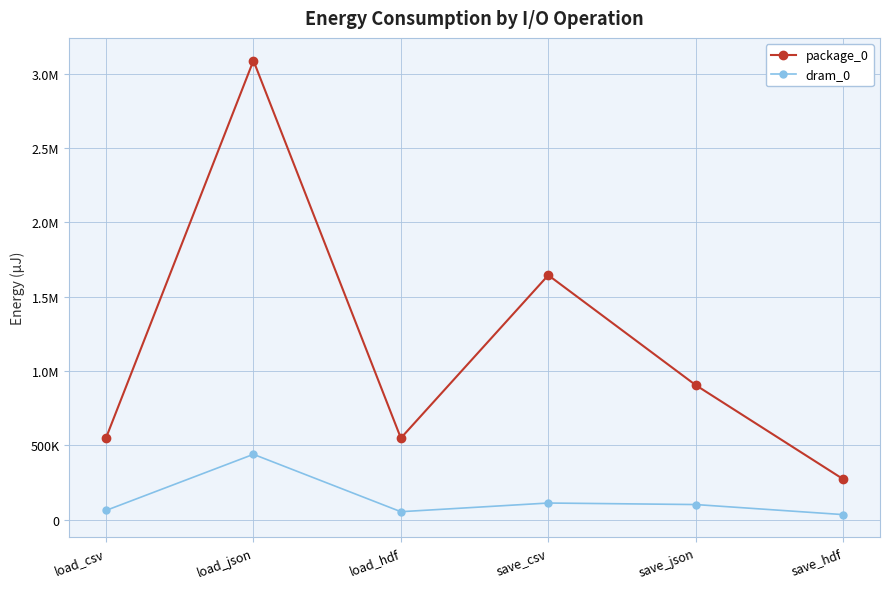

Is this an area chart (filled region under the line)?

No